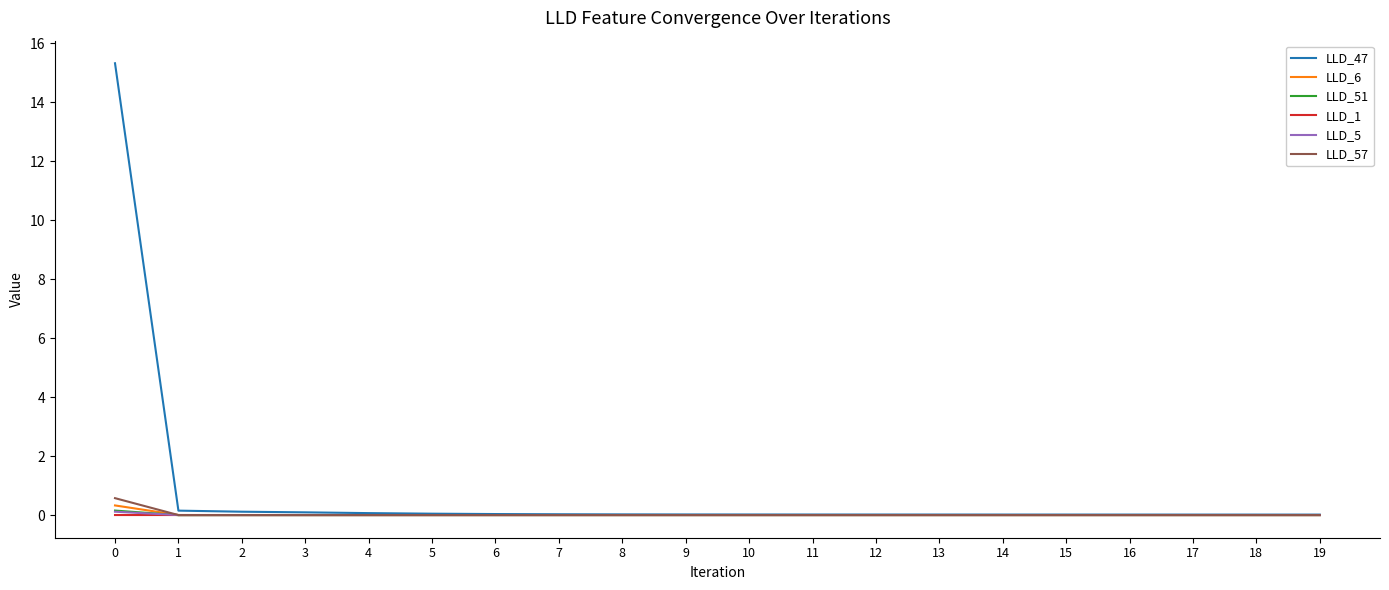

Which series has the widest spread of values?

LLD_47